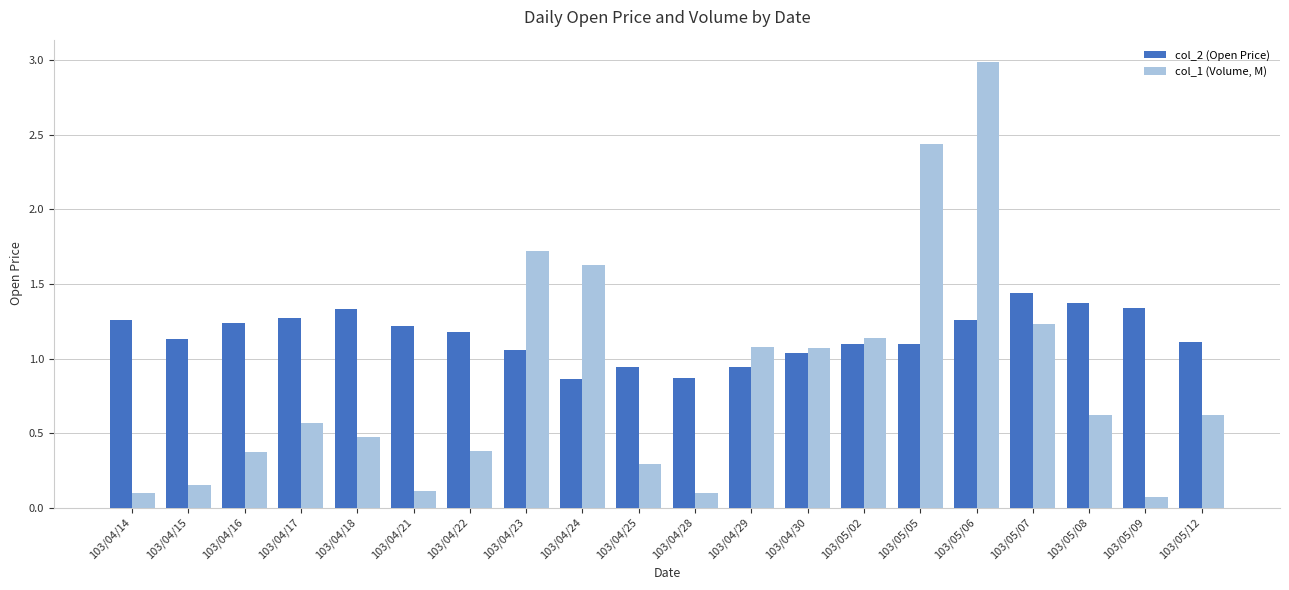

How many data points in col_2 (Open Price) are above 1?

16